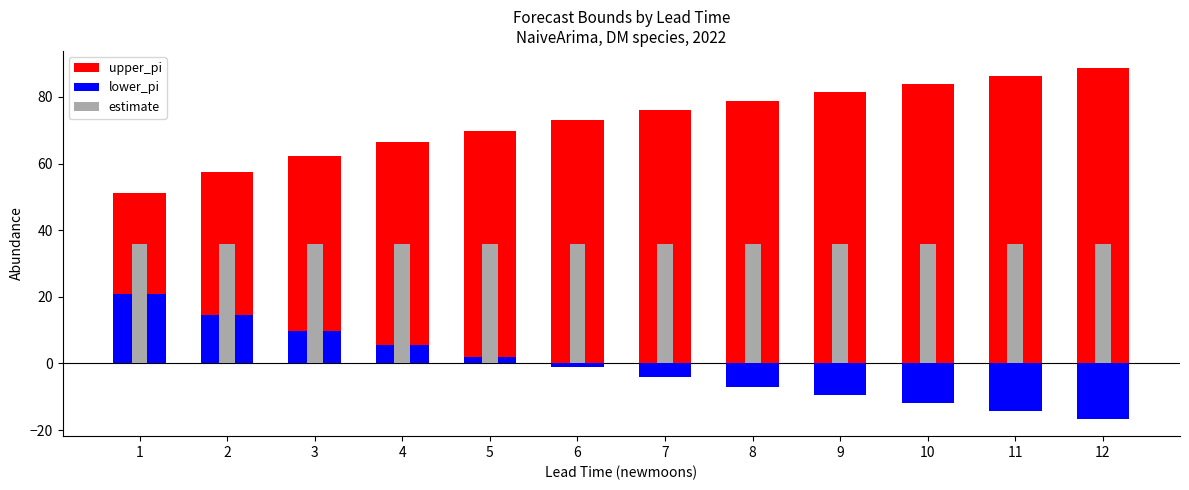

What is the greatest value displayed?

88.6